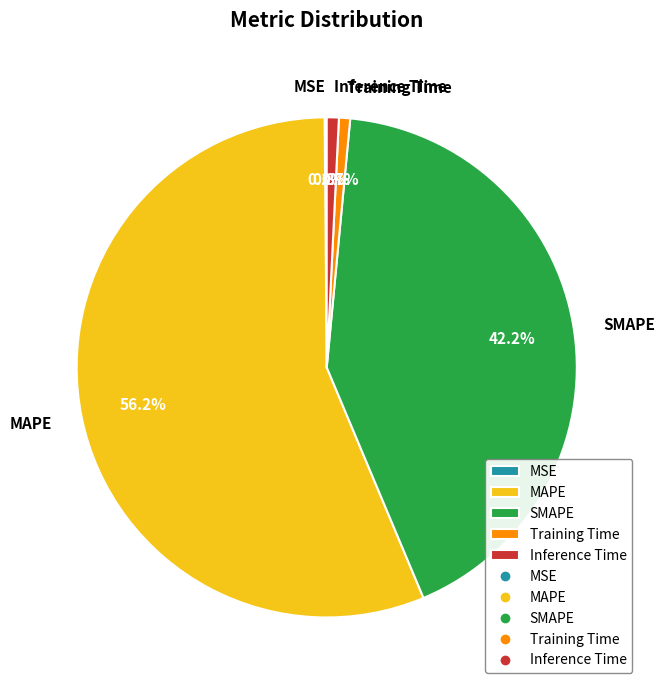

Which category has the biggest portion of the pie?

MAPE